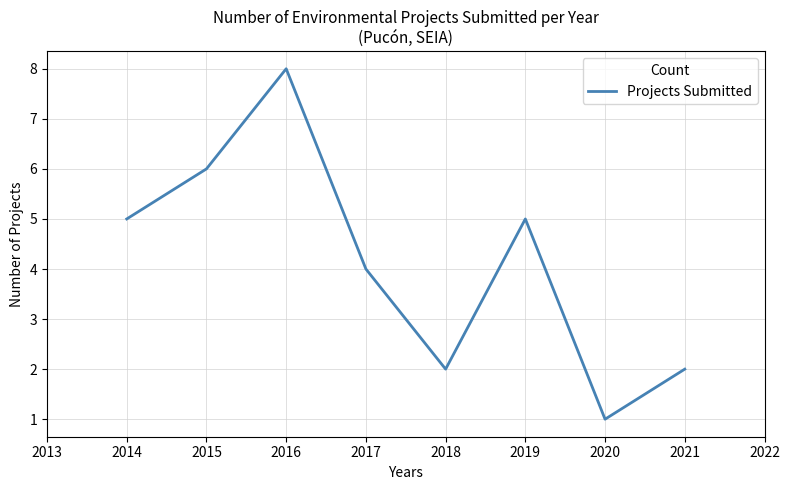

What is the ratio of the value at 2017 to the value at 2015?

0.7